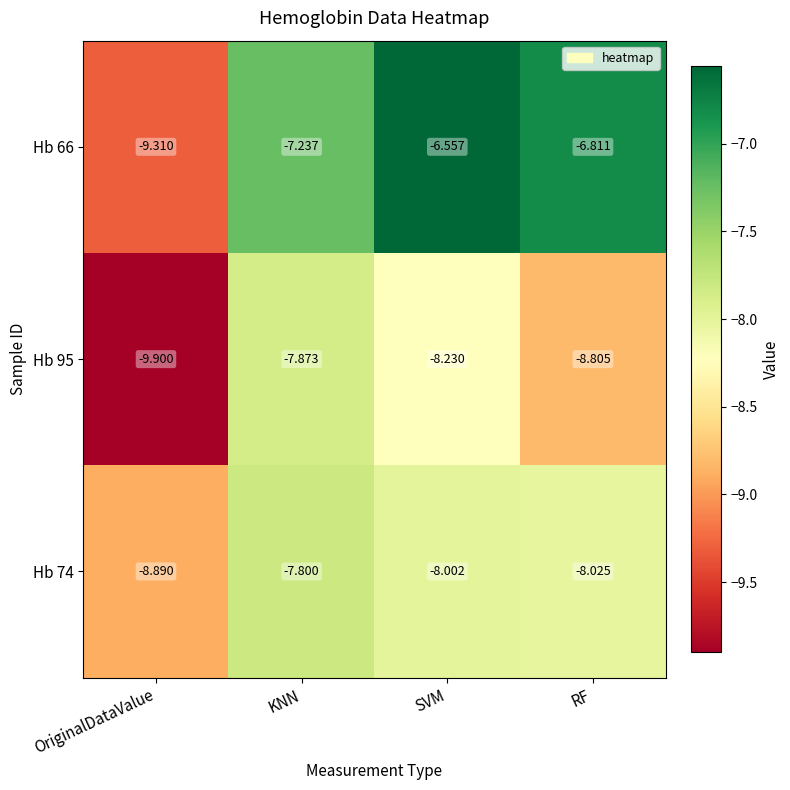

How many data points in Hb 95 are less than -8?

3